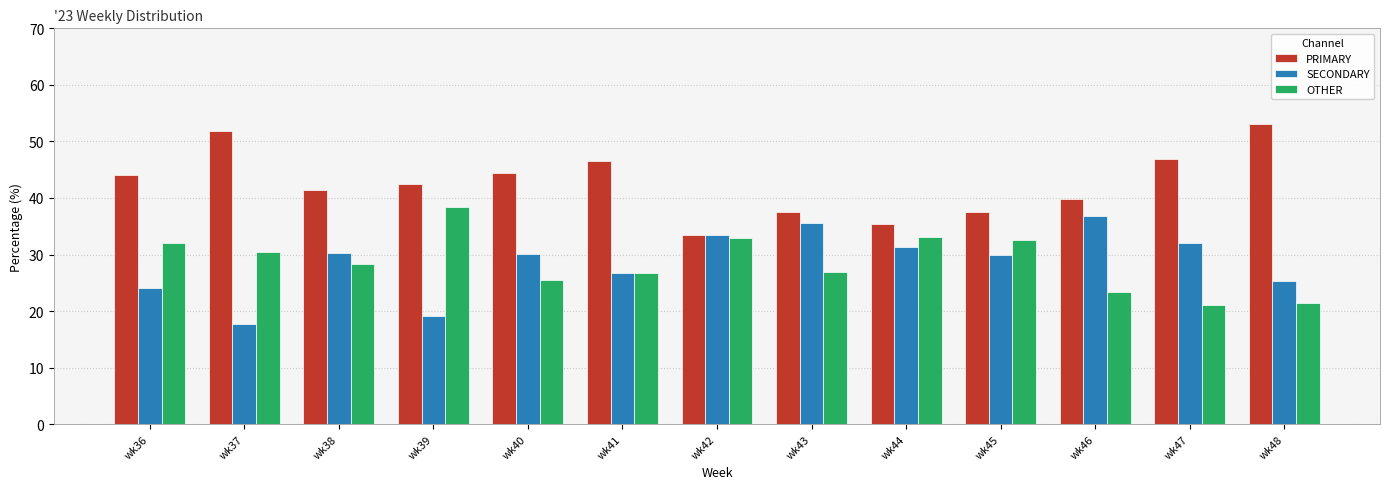

What is the difference between the highest and lowest values at wk48?

31.6